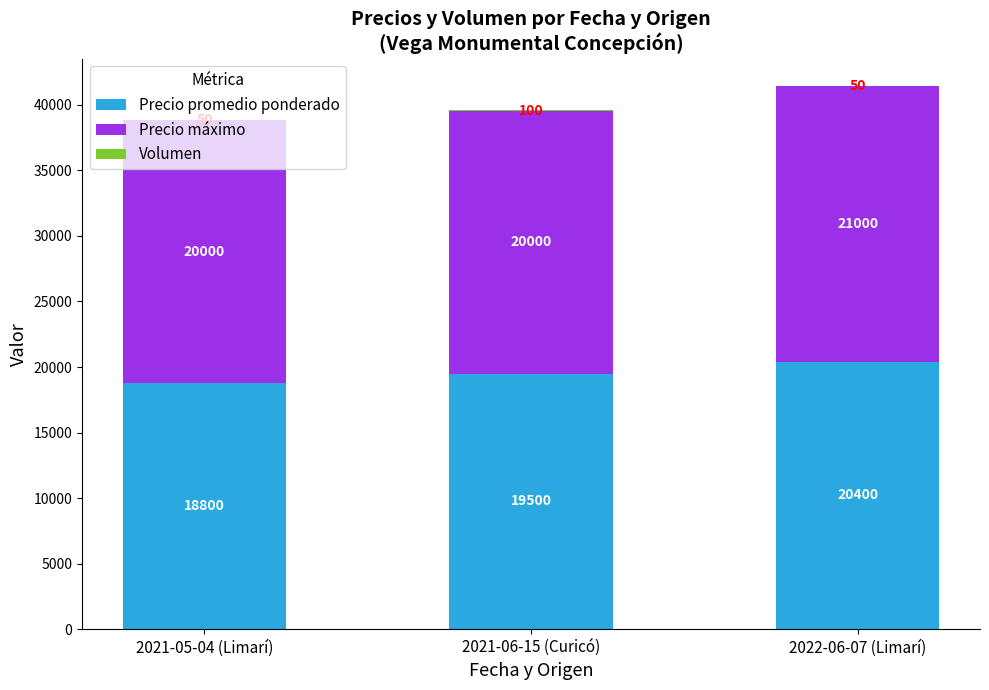

What is the sum of the Precio promedio ponderado values at 2021-06-15 (Curicó) and 2022-06-07 (Limarí)?

39900